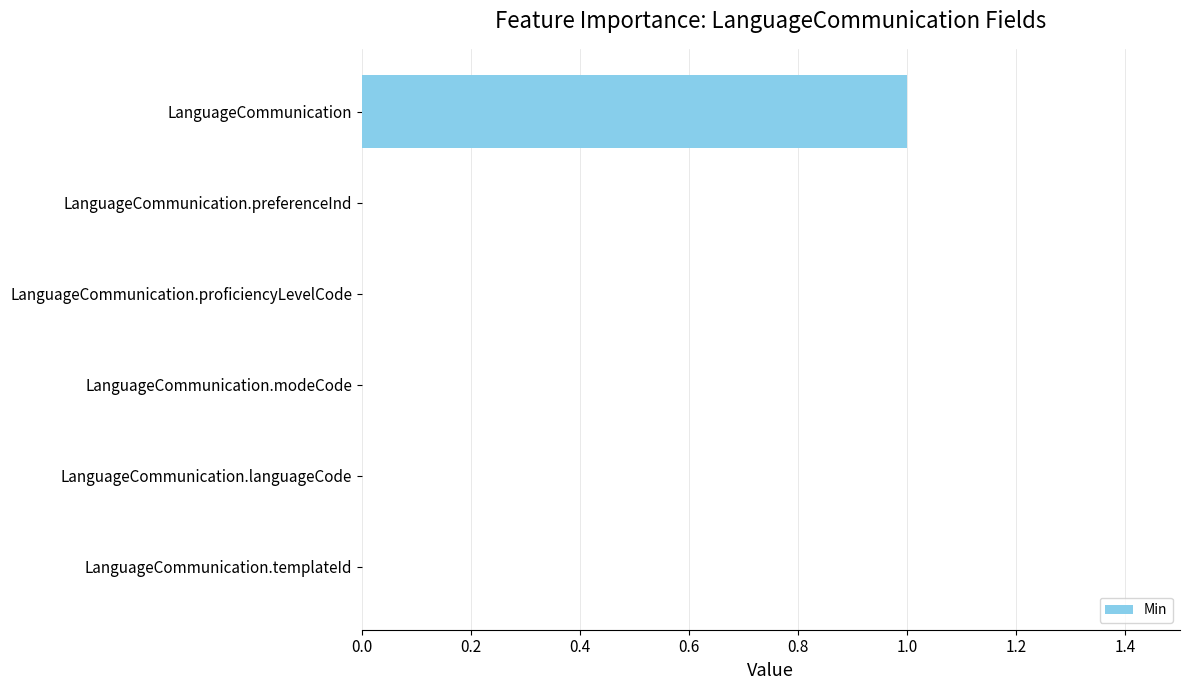

True or false: the data shows 0 at LanguageCommunication.languageCode.

True